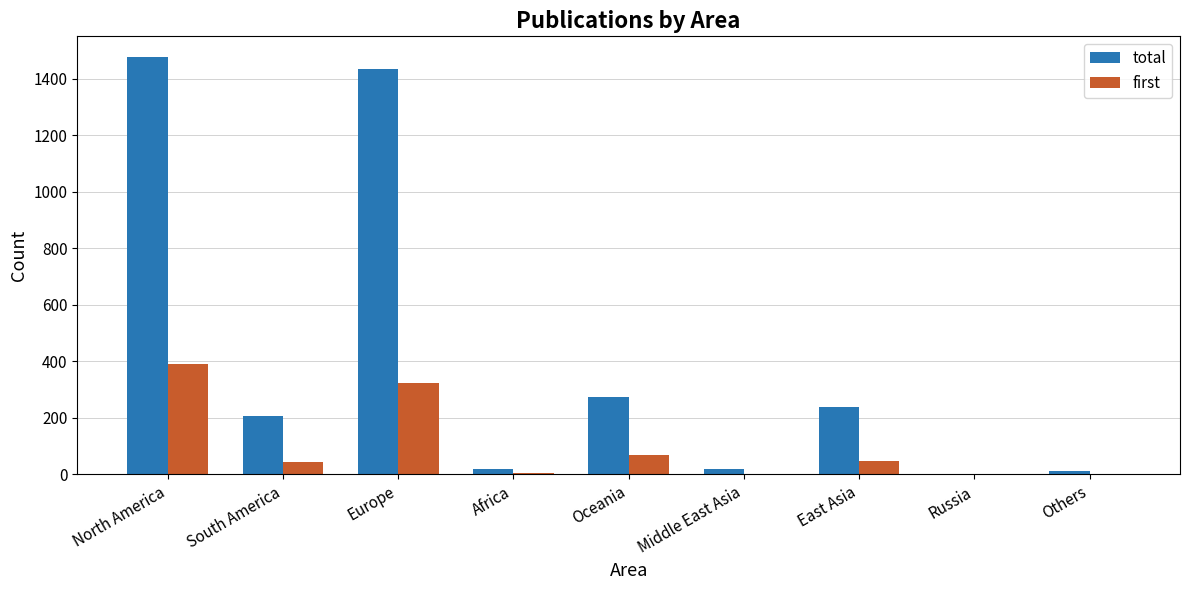

The first series shows 323 at Europe. True or false?

True